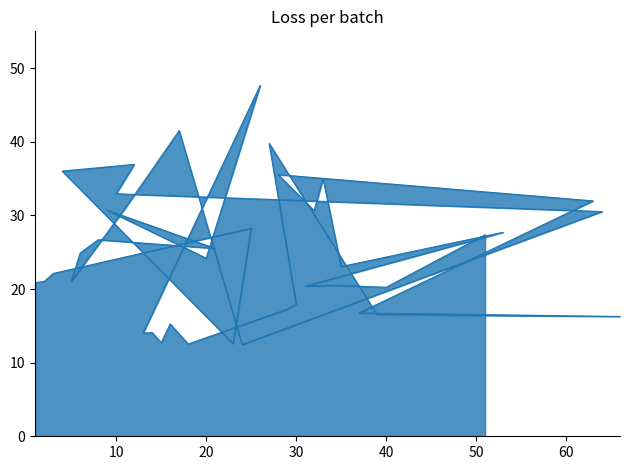

What is the difference between the second highest and minimum values?

29.1